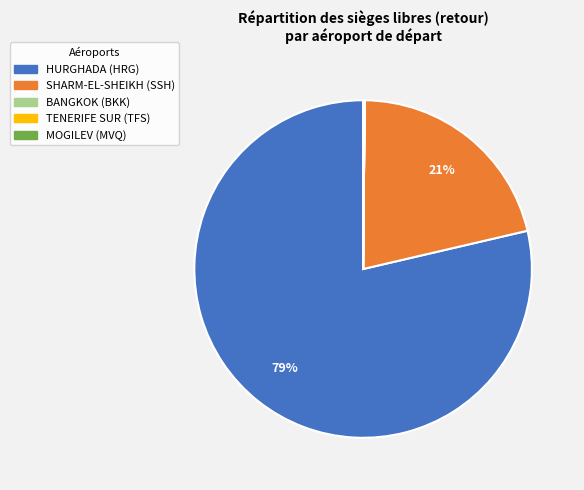

Is it true that HURGHADA (HRG) is 79% of the pie?

True